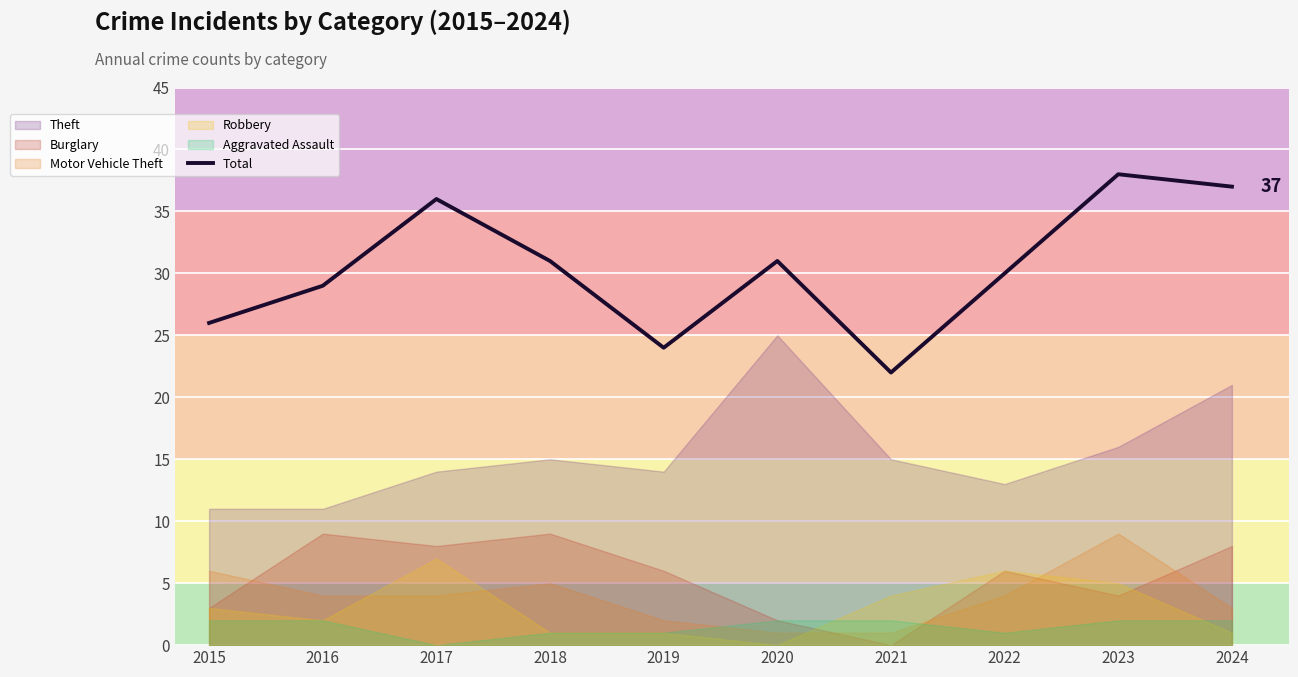

Which label corresponds to the smallest value in the chart?

2021